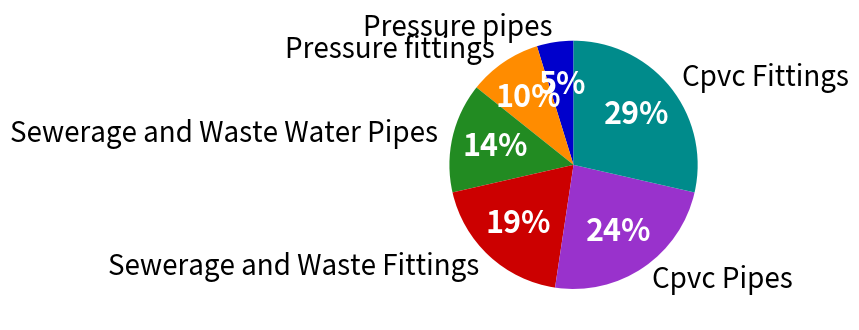

Approximately how many times larger is the value at Pressure fittings compared to Sewerage and Waste Water Pipes?

0.7